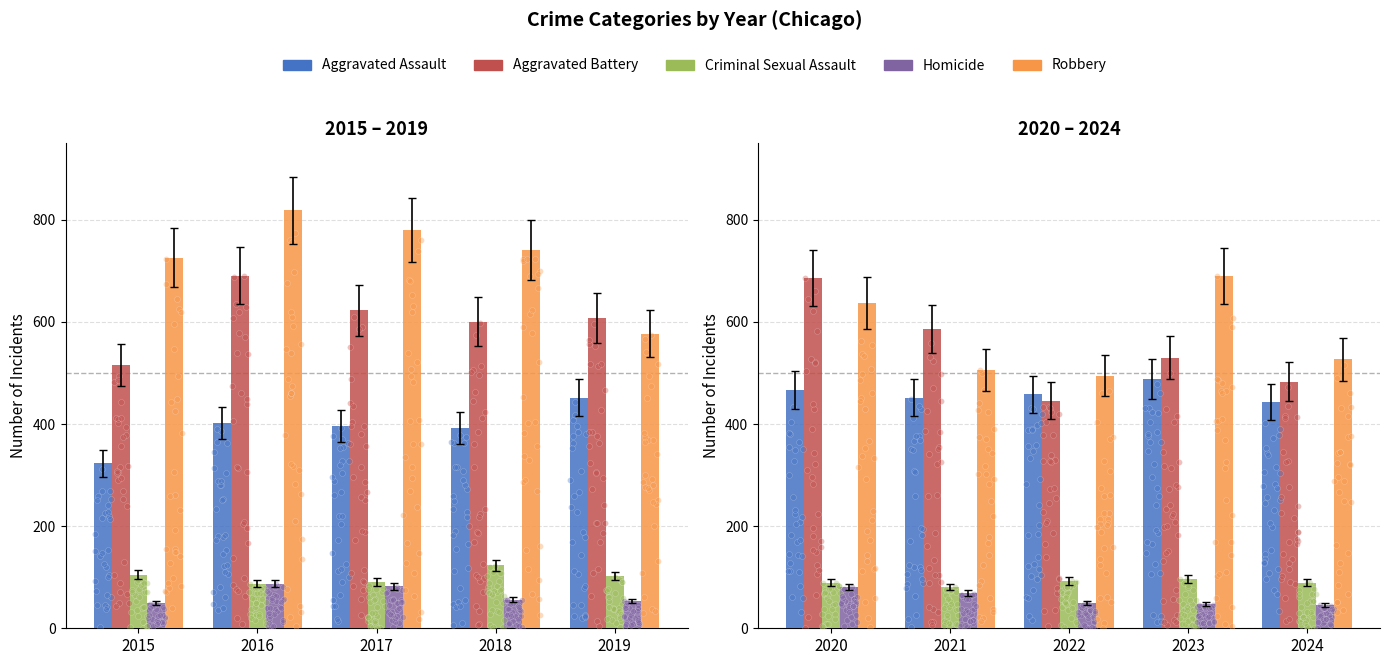

What are all the series names shown in the legend?

Aggravated Assault, Aggravated Battery, Criminal Sexual Assault, Homicide, Robbery